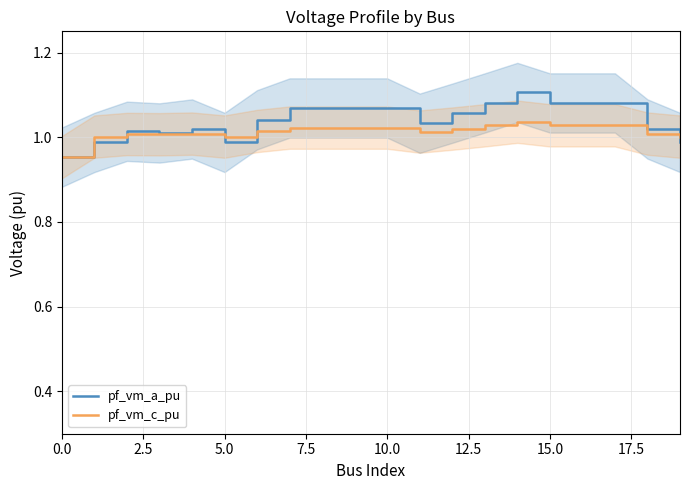

After their last crossing, which series has the higher values: pf_vm_a_pu or pf_vm_c_pu?

pf_vm_c_pu